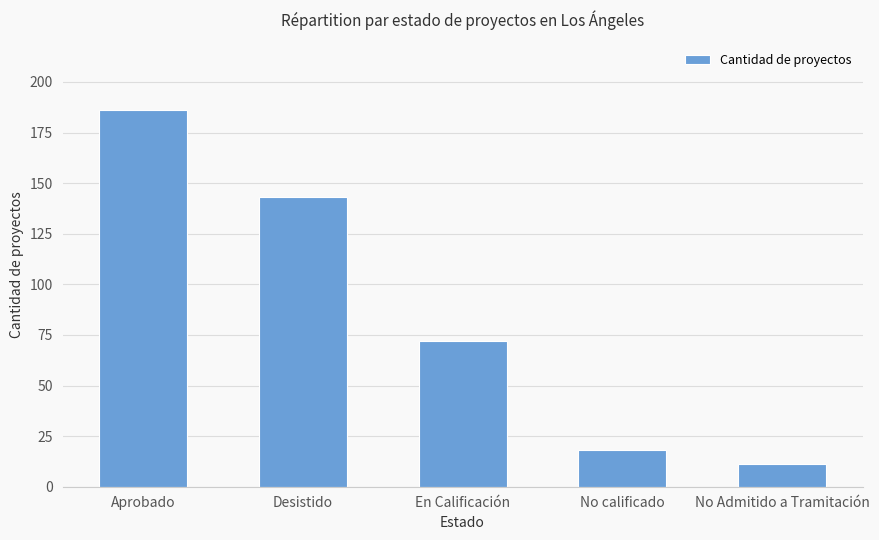

Is it true that the value at No calificado is 8?

False